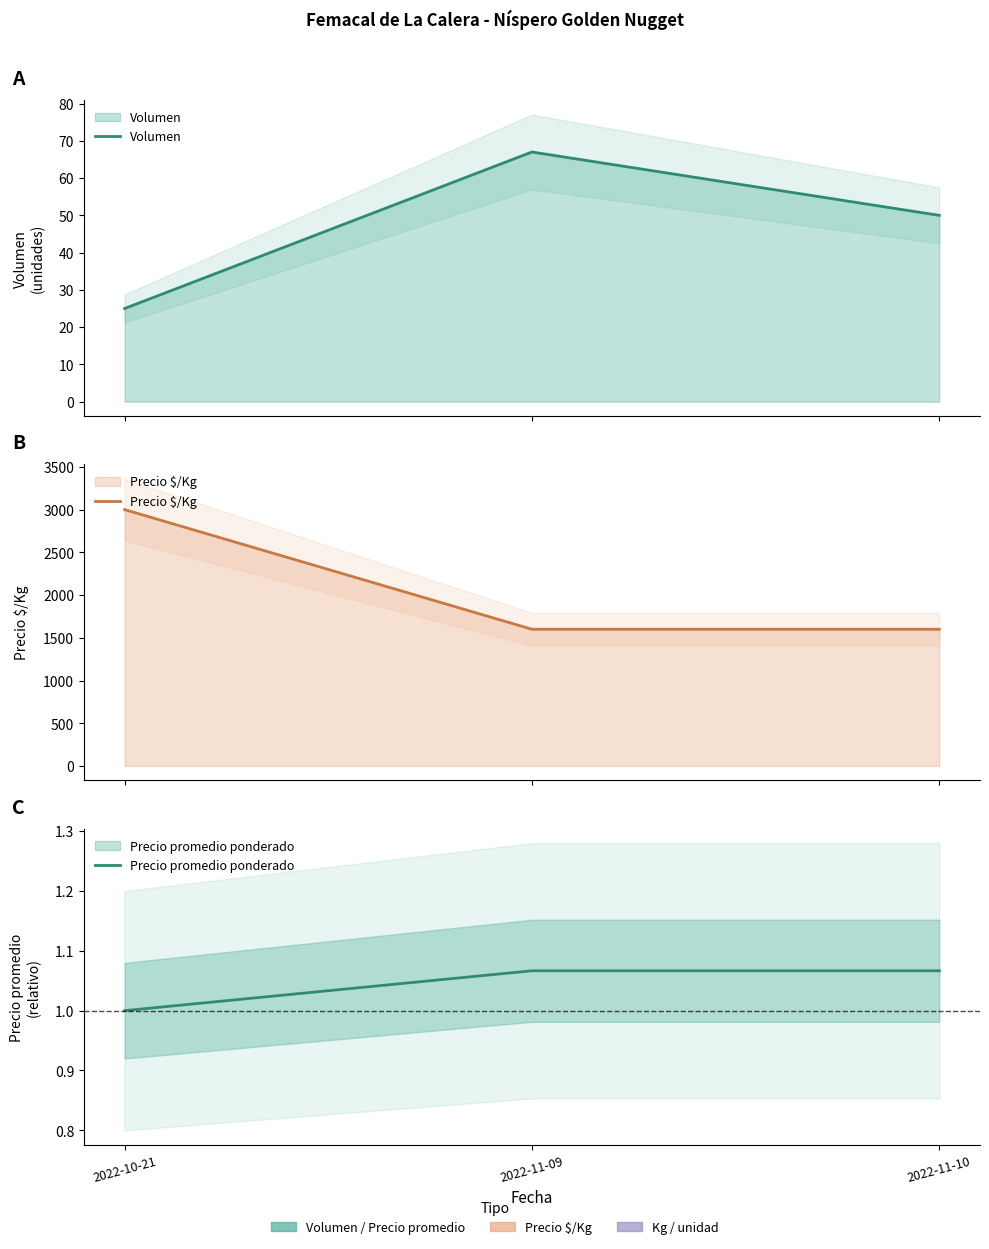

Is it true that Precio $/Kg equals 3000.0 at 2022-10-21?

True